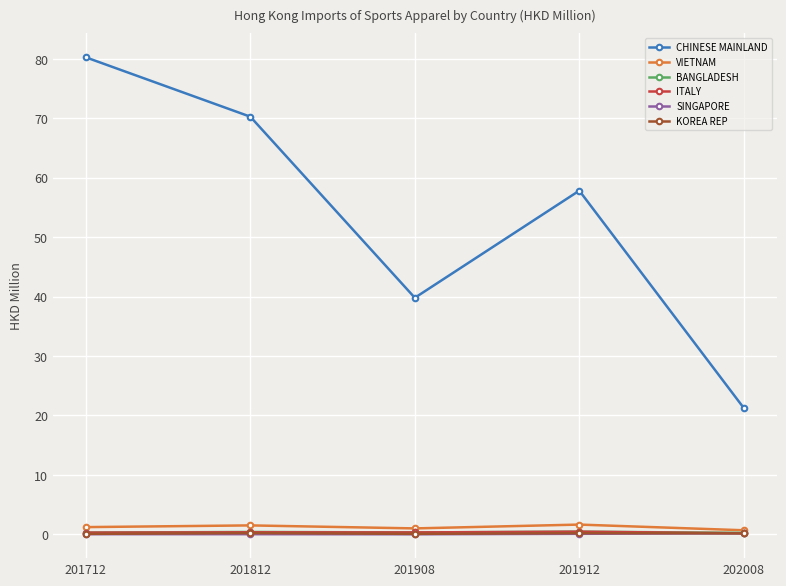

Rank the categories by CHINESE MAINLAND value from highest to lowest.

201712, 201812, 201912, 201908, 202008